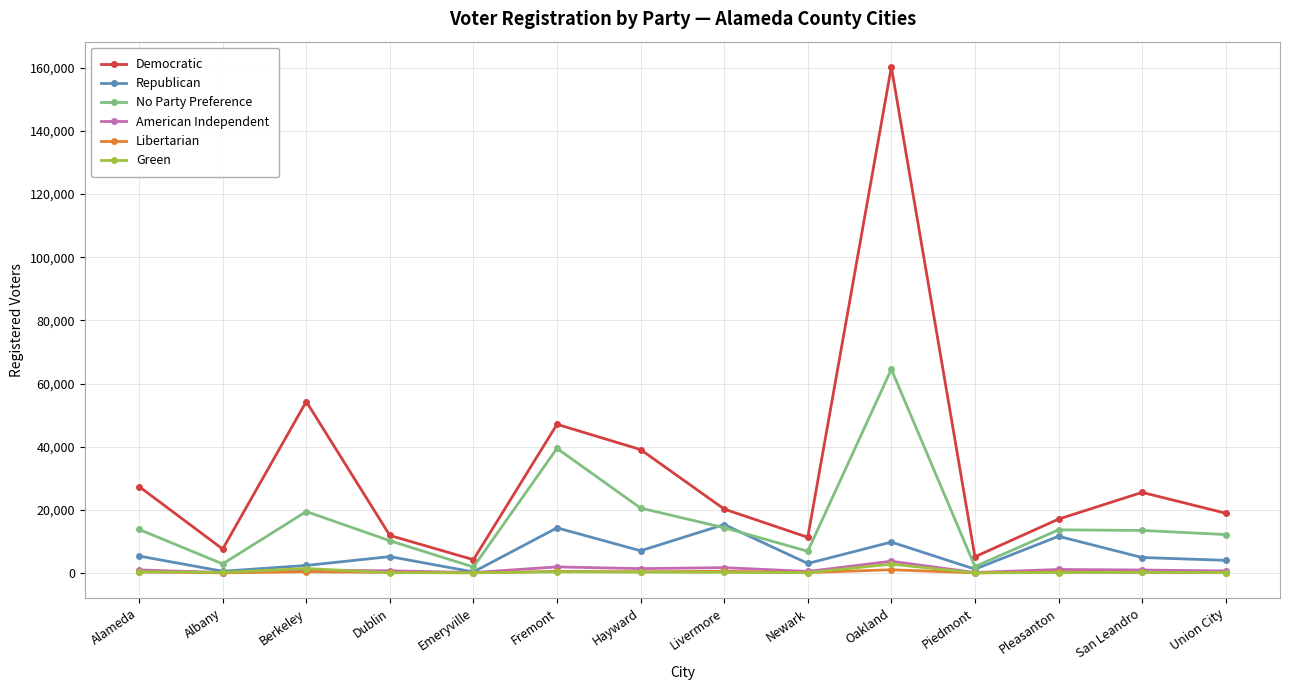

What is the sum of all Democratic values?

449805